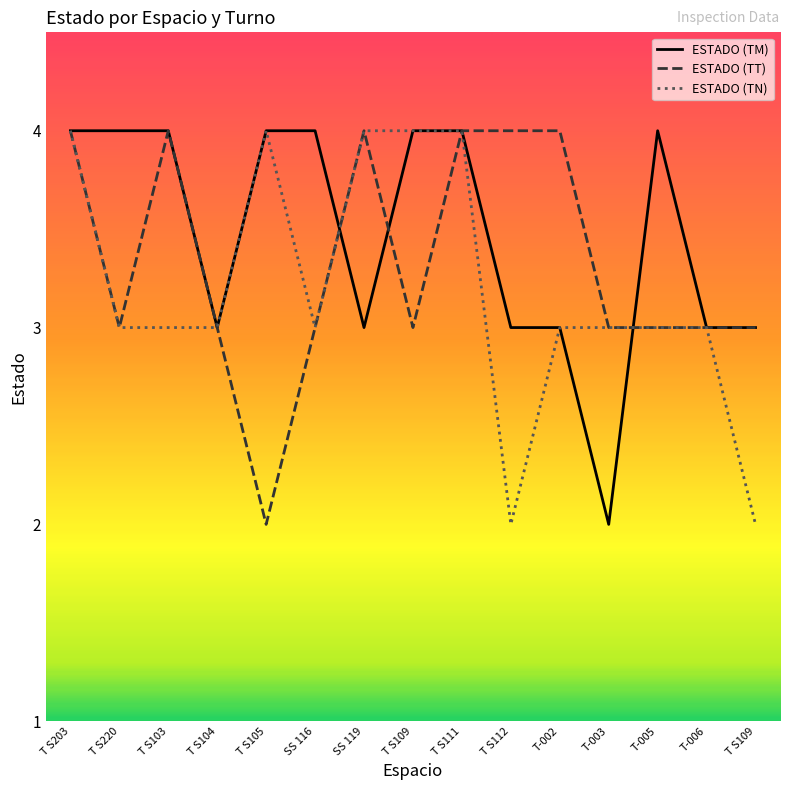

Between T S112 and T-005, which series saw the biggest shift?

ESTADO (TM)